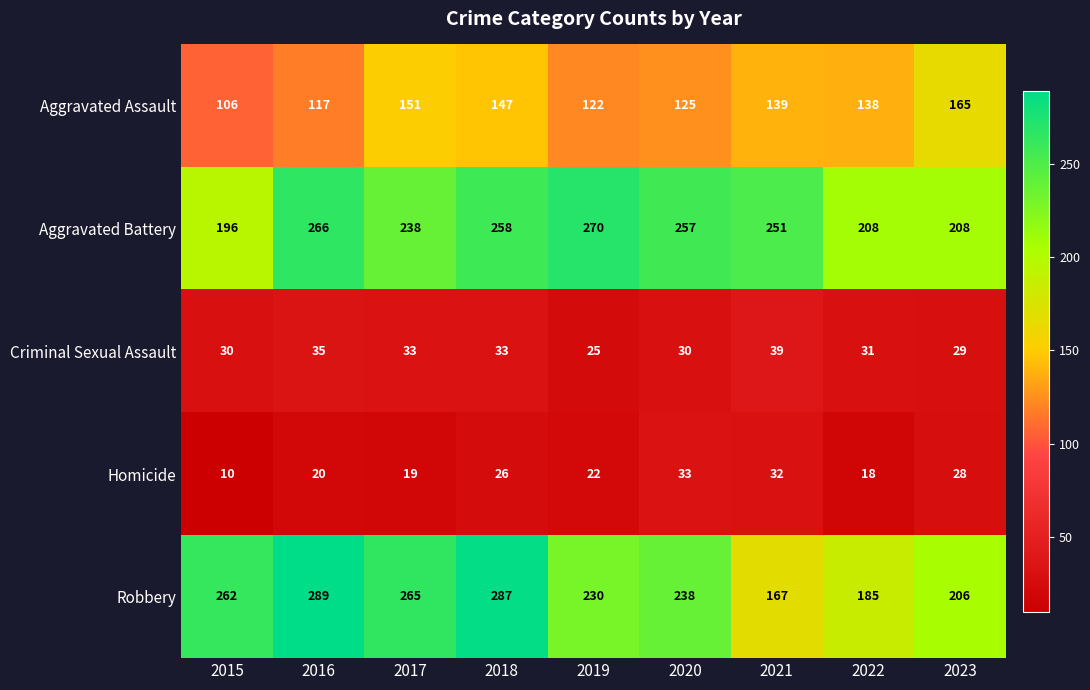

Is it true that Criminal Sexual Assault equals 31 at 2022?

True